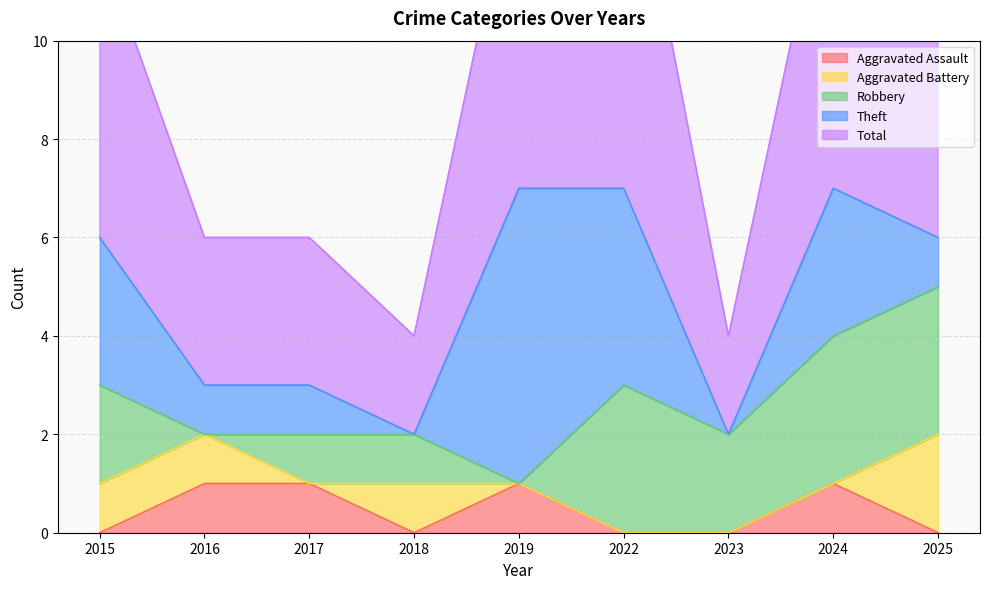

What is the sum of all Total values?

44